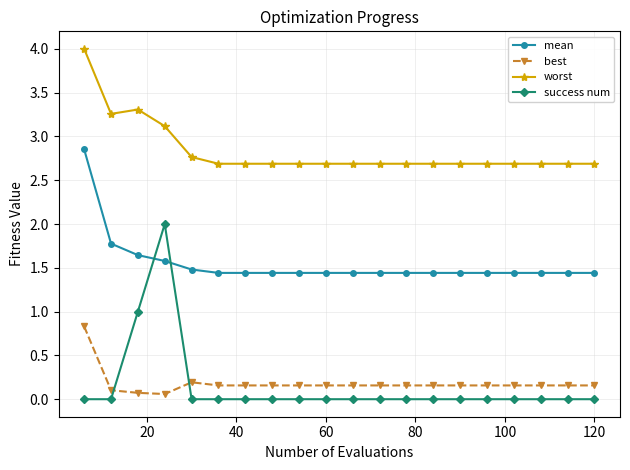

What is the average value of the best series?

0.2